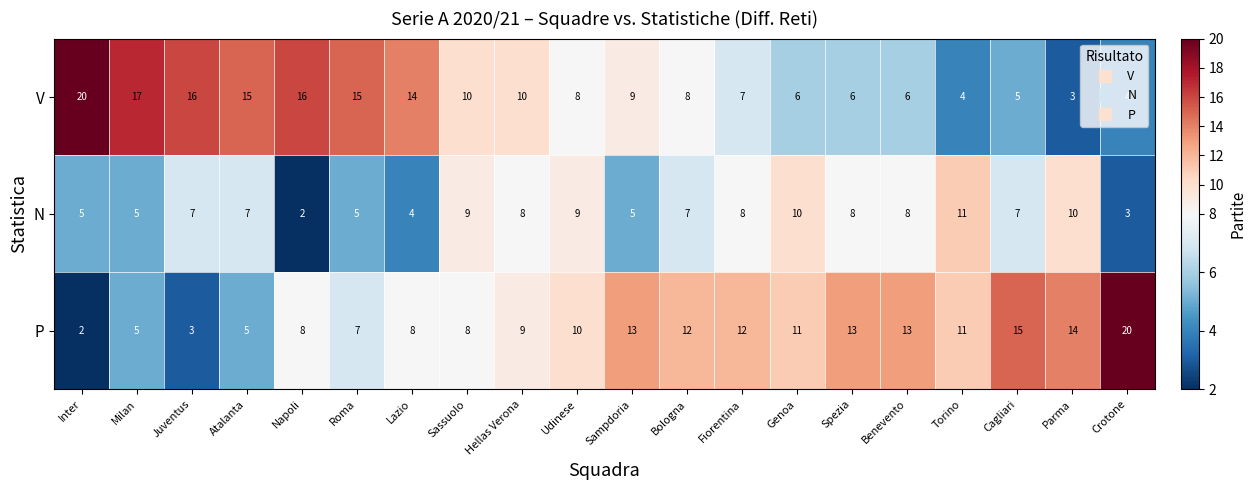

What is the approximate value of P at Parma?

14